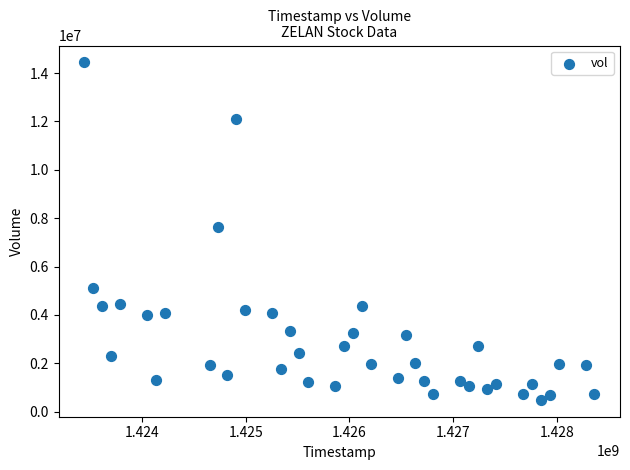

What is the range of X values (max minus min)?

4924800